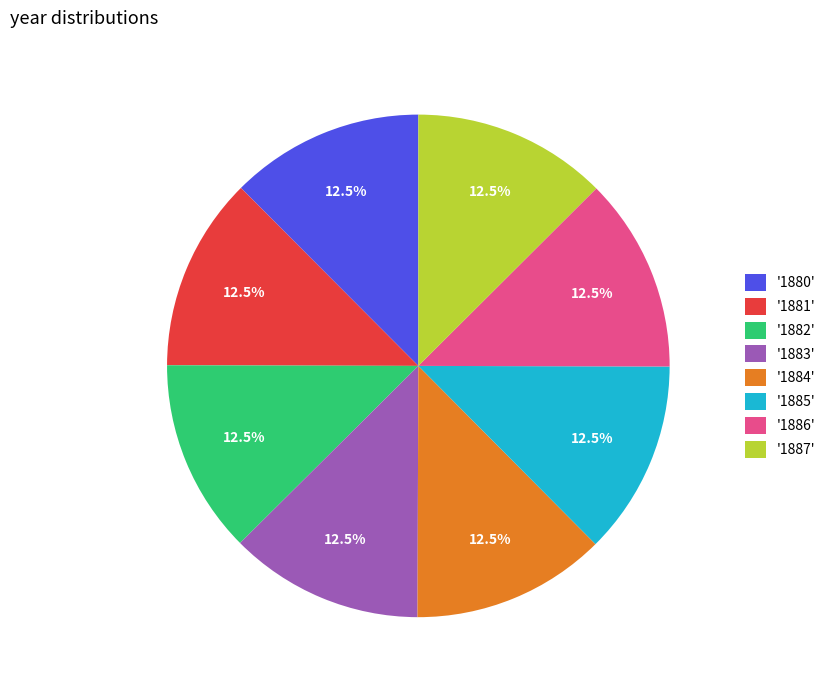

What is the ratio of the value at '1880' to the value at '1883'?

1.0